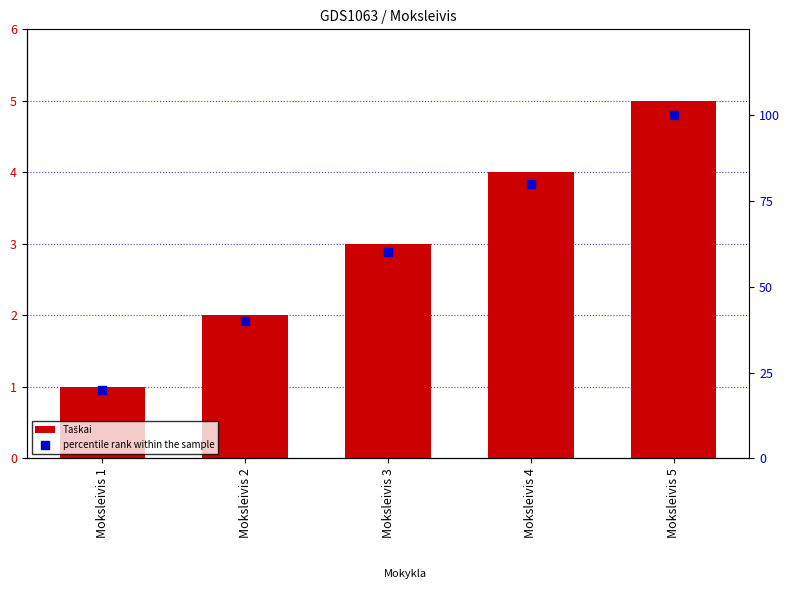

Is the value of percentile rank within the sample at Moksleivis 5 greater than the value of Taškai at Moksleivis 2?

Yes